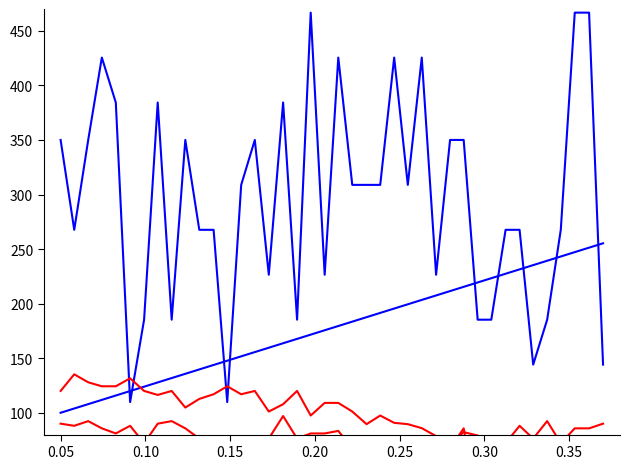

How many distinct data groups are displayed?

4